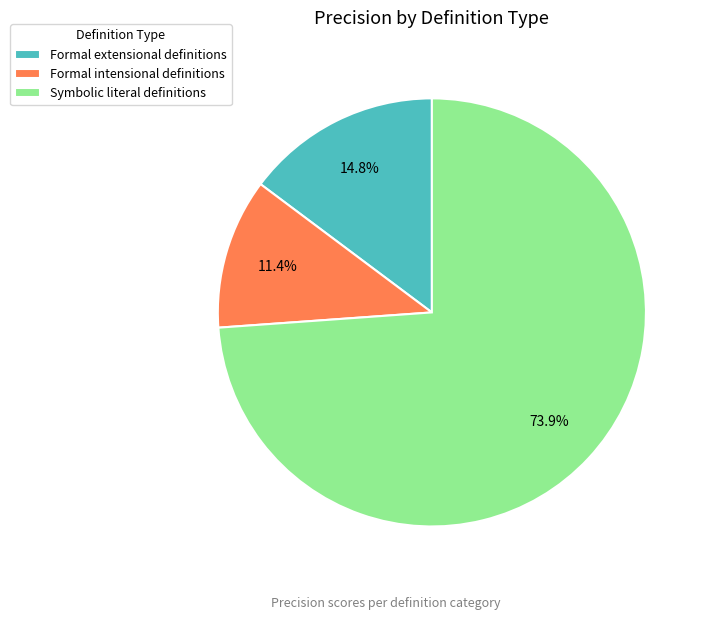

The Symbolic literal definitions slice represents 74% of the pie. True or false?

True